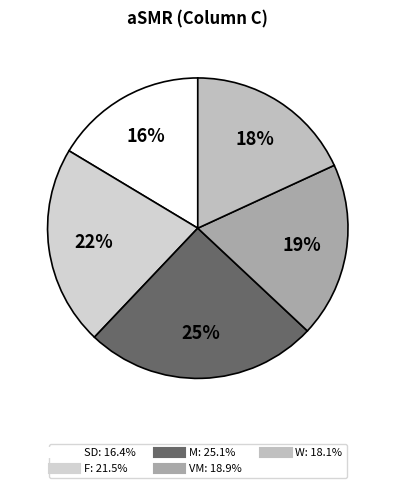

What is the largest slice in the pie chart?

M